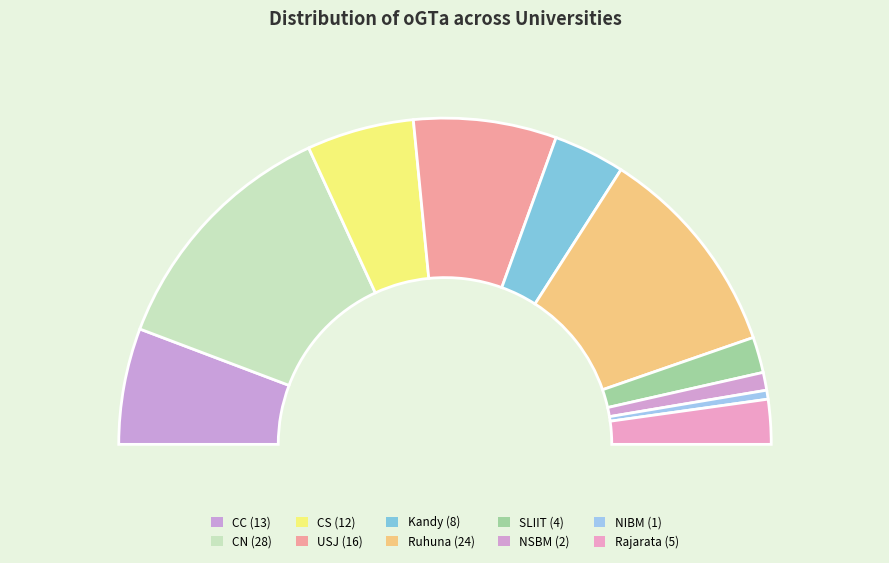

Does SLIIT represent more than half of the total?

No